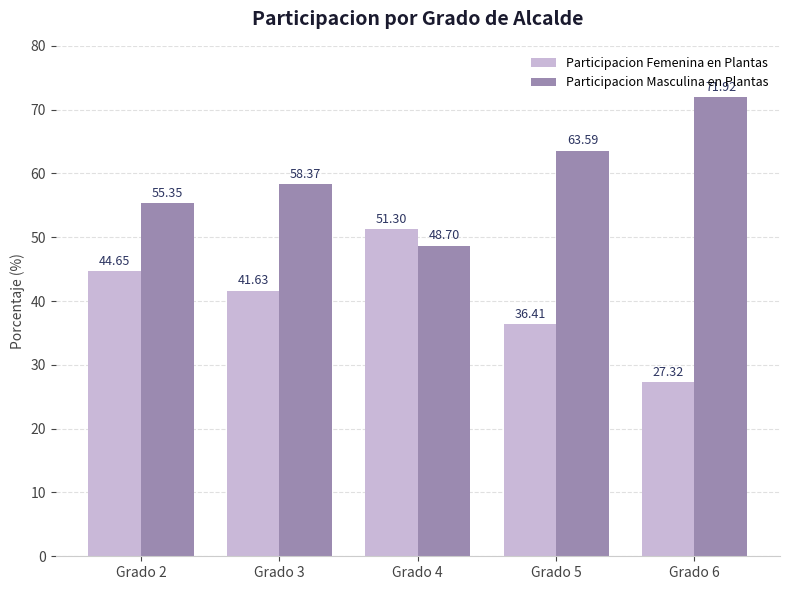

What is the difference between the maximum and minimum values in the Participacion Masculina en Plantas series?

23.2